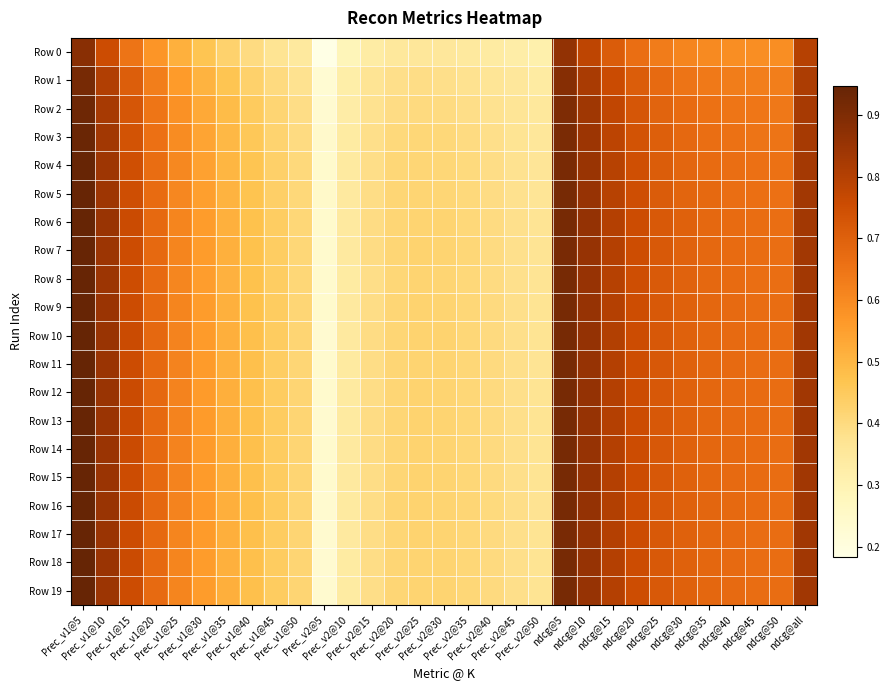

Between Prec_v2@10 and ndcg@25, which is larger?

ndcg@25